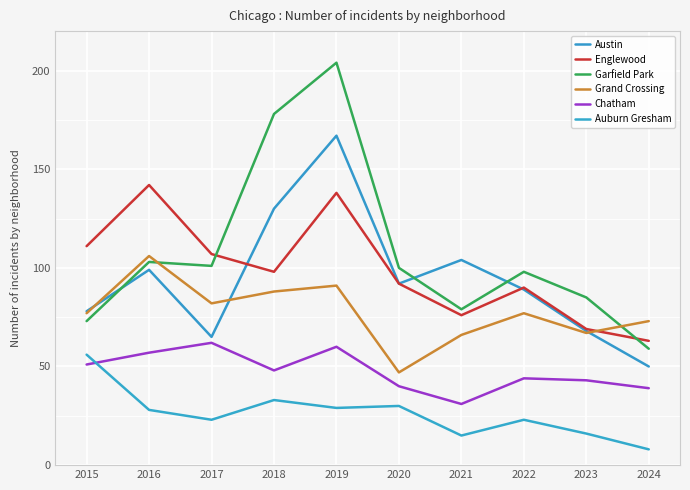

Which category has the highest value across all series?

2019